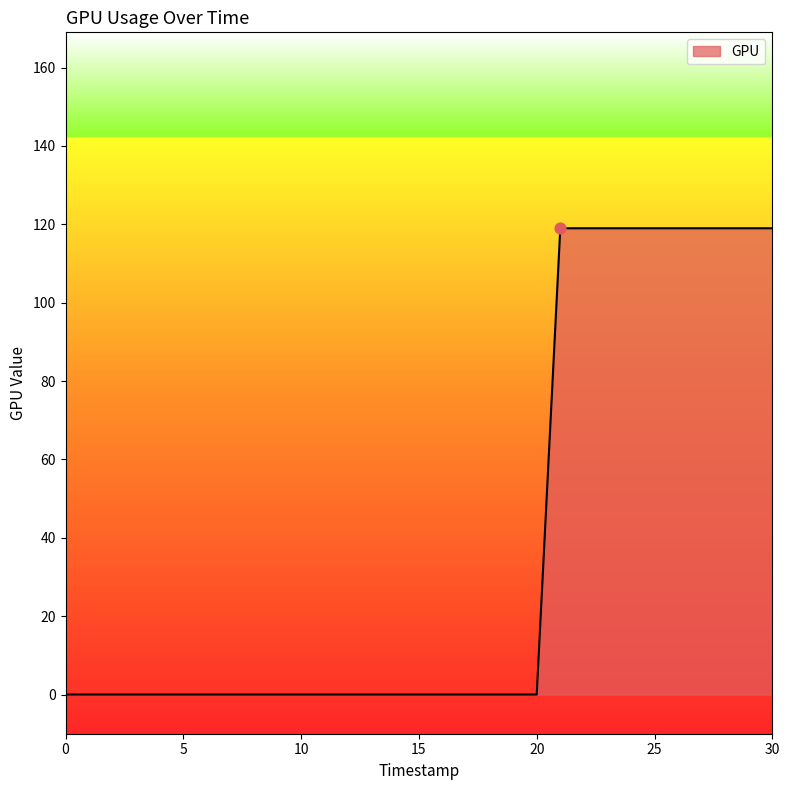

What is the difference between the maximum and minimum values?

119